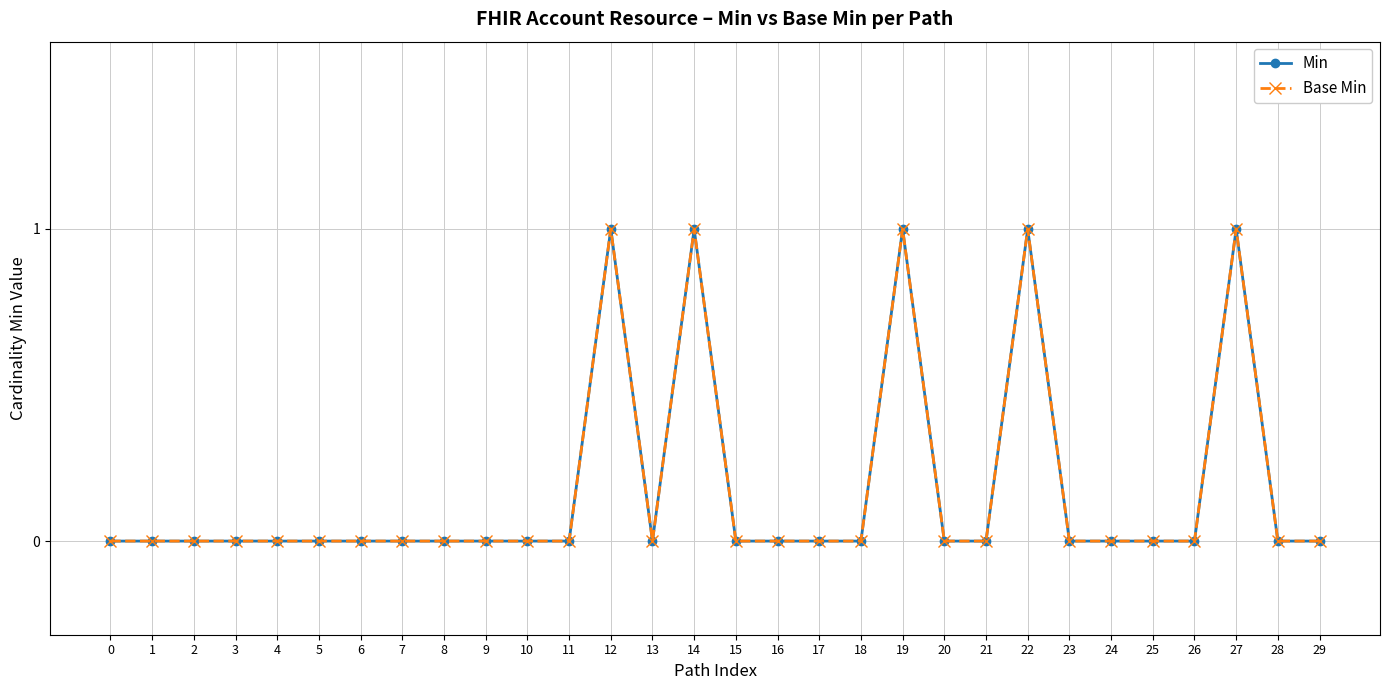

Which series has the largest total across all categories?

Min